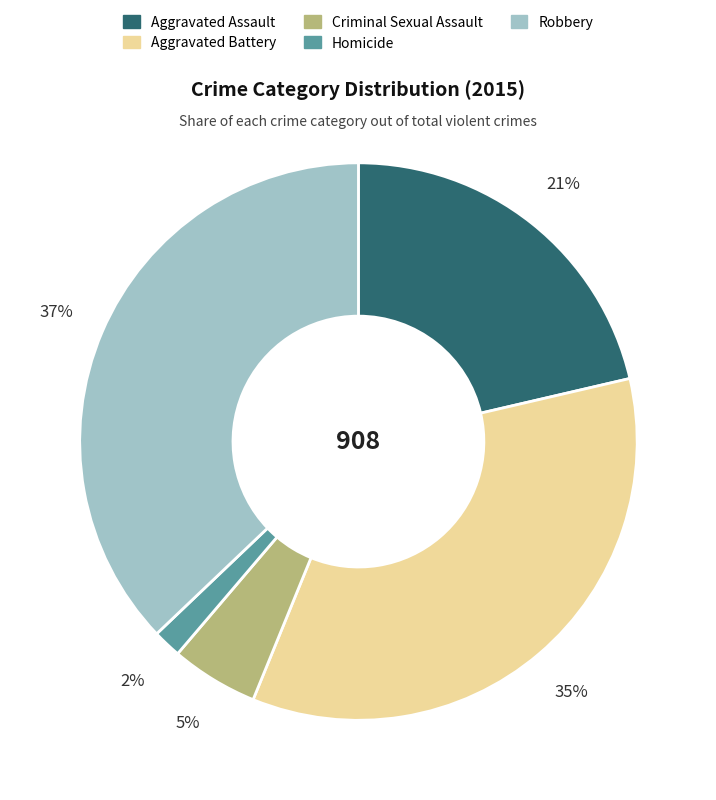

Between Aggravated Battery and Homicide, which is larger?

Aggravated Battery